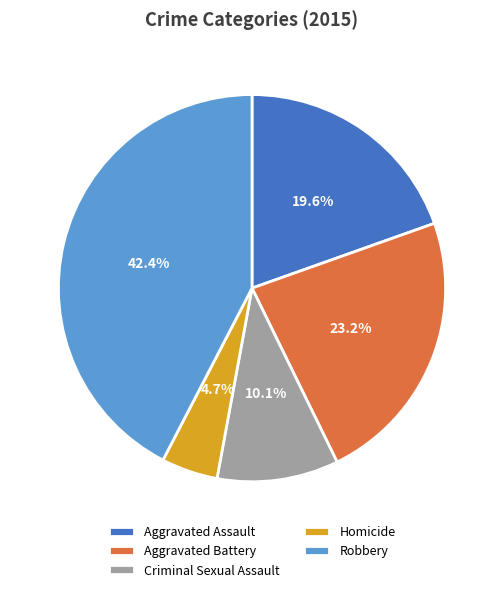

Which category has the biggest portion of the pie?

Robbery